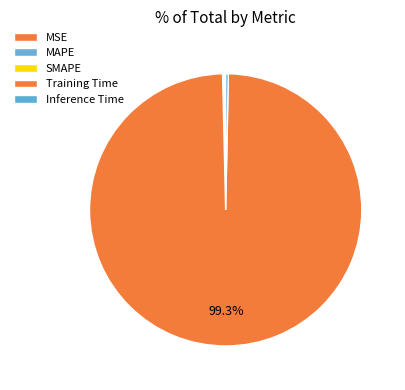

Which slice is the smallest?

MSE